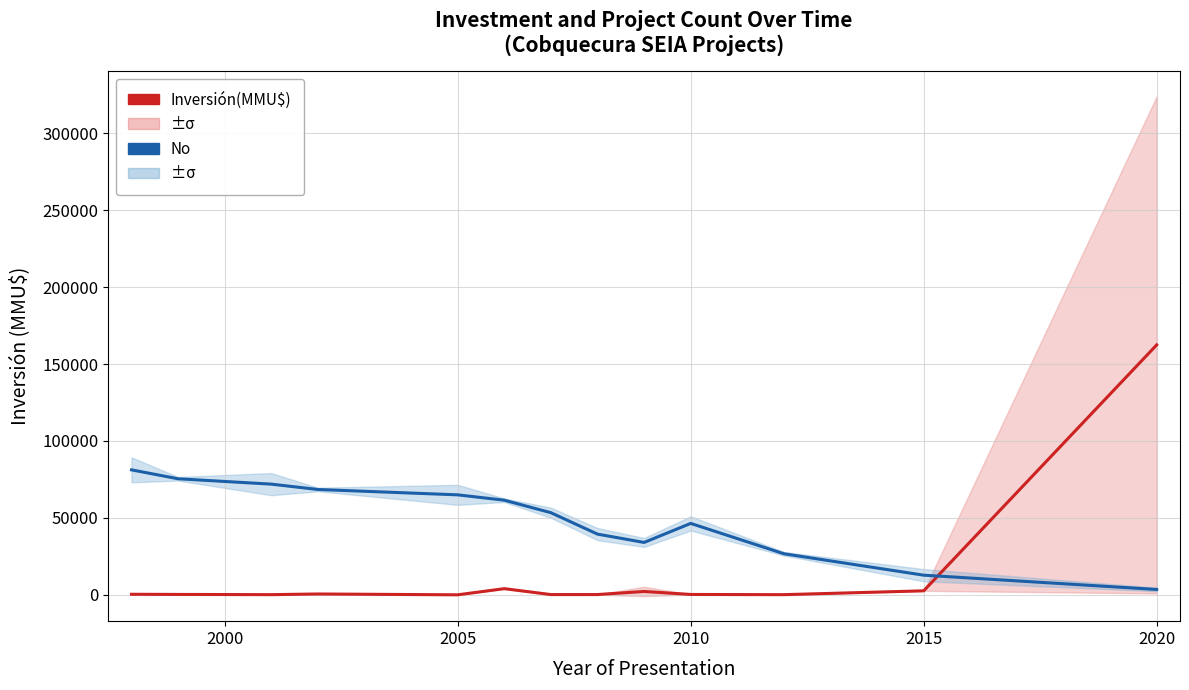

What is the average value of the No series?

49213.6